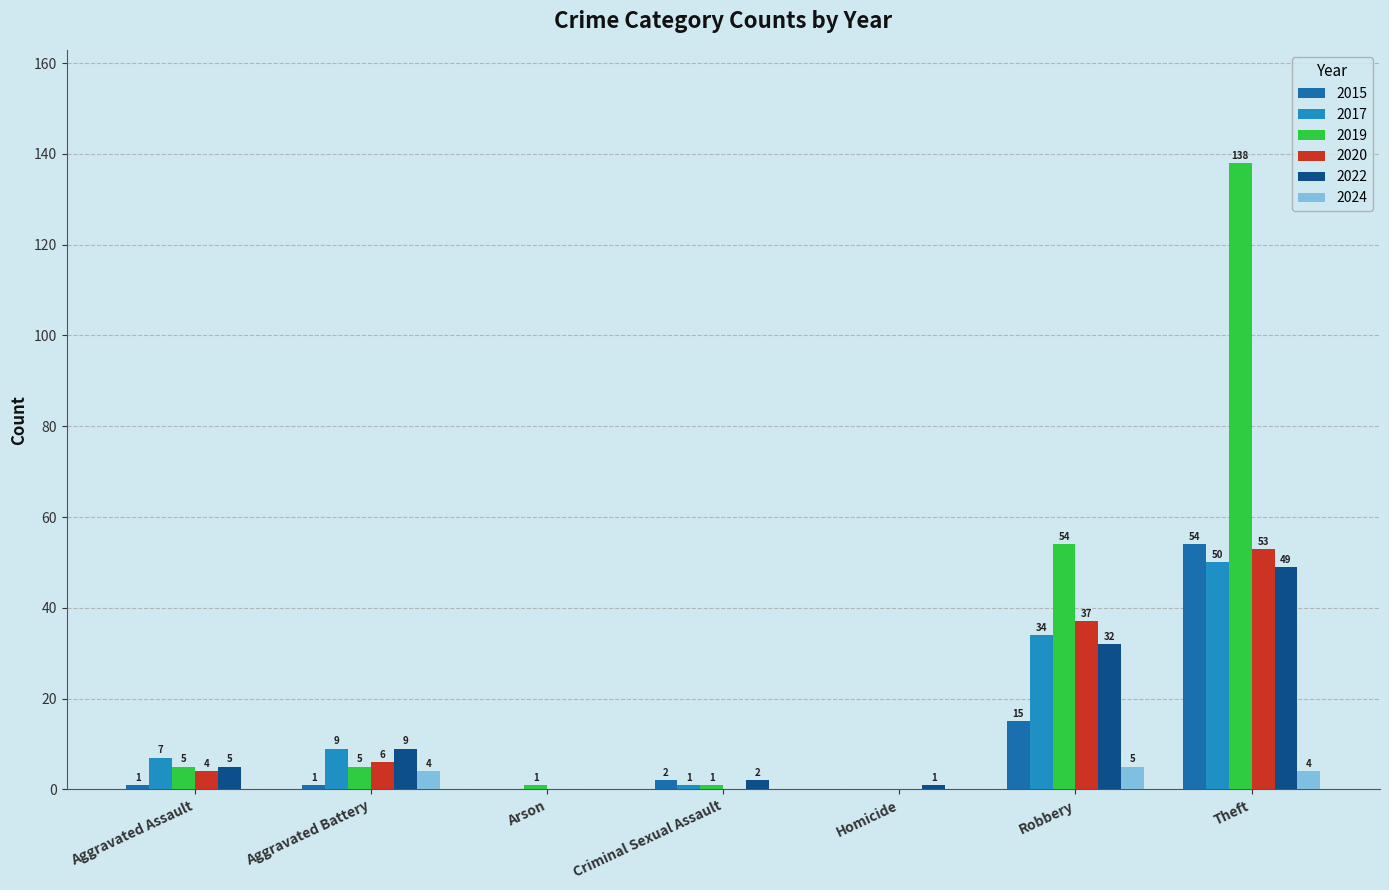

The value of 2022 at Aggravated Battery is 14. True or false?

False